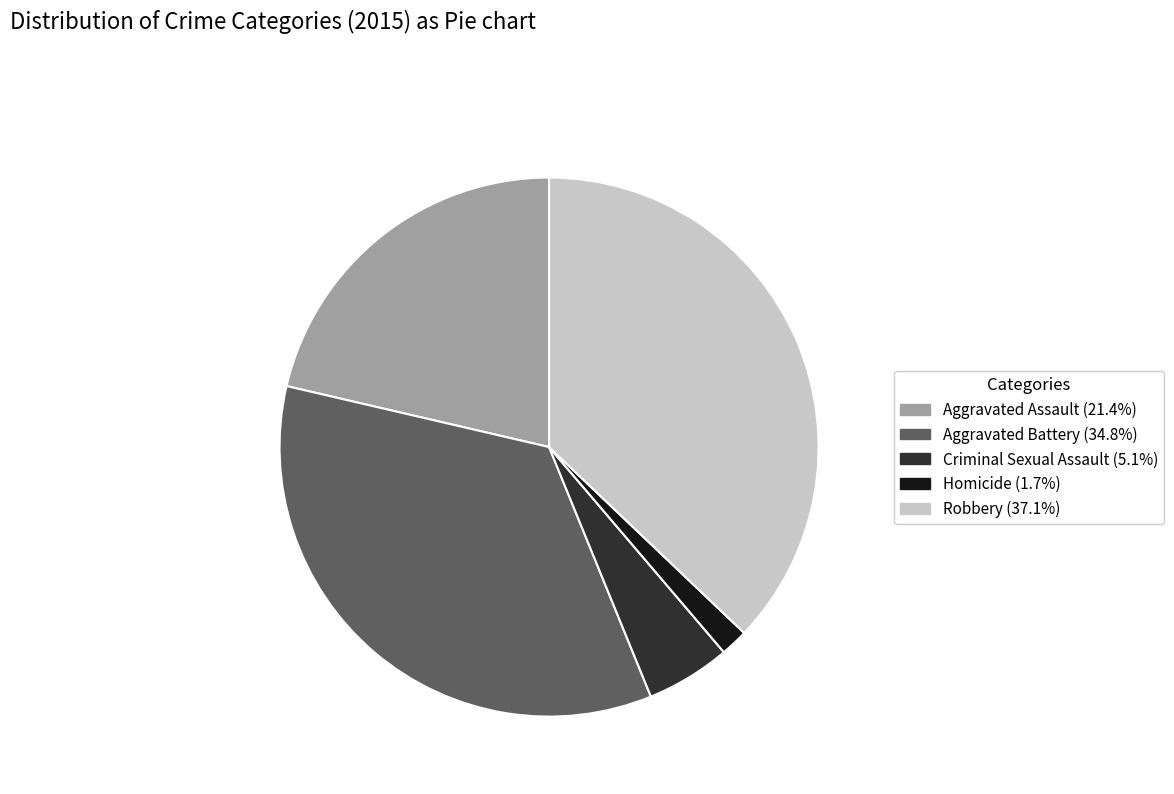

Combined, do Criminal Sexual Assault and Aggravated Assault account for over 50%?

No